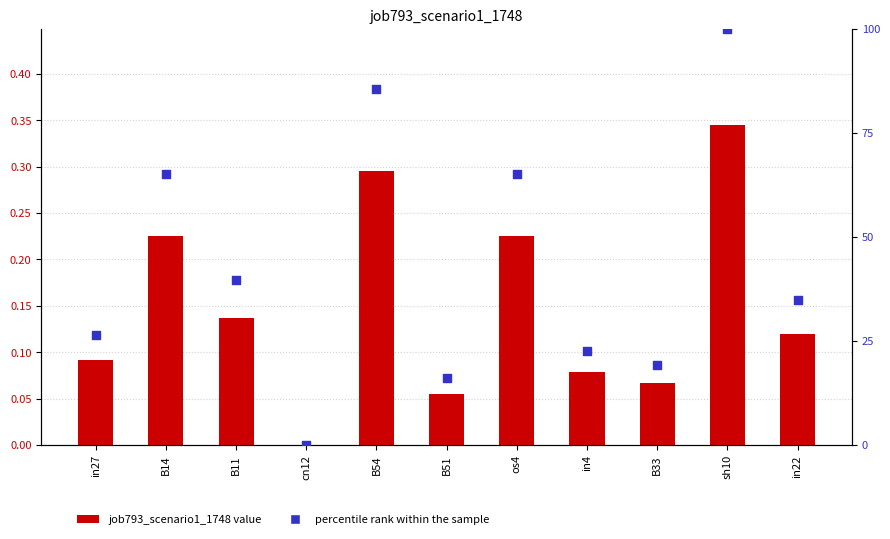

Which series has the largest total across all categories?

percentile rank within the sample